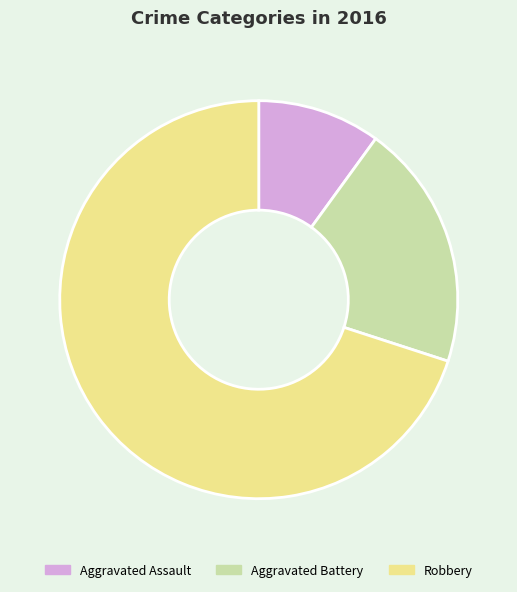

Which slice is the largest?

Robbery